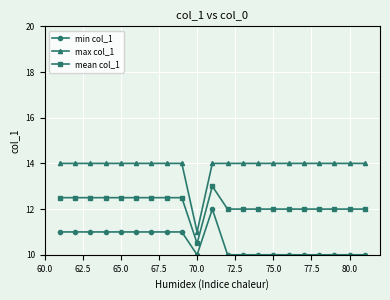

What is the value of the min col_1 point at the 8th from the left?

11.0